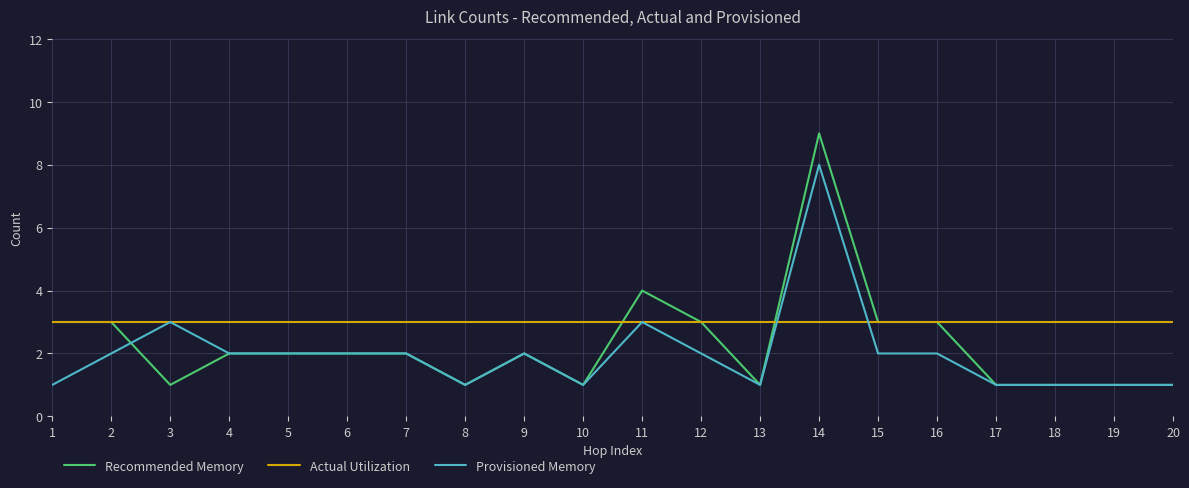

What is the difference between the Provisioned Memory values at 1 and 4?

1